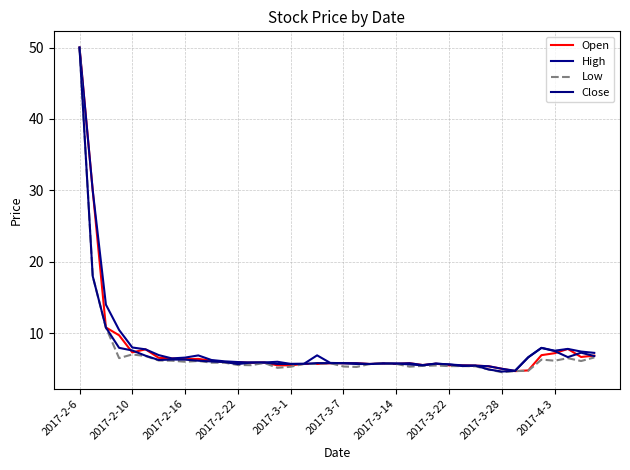

Does the chart have visible grid lines?

Yes